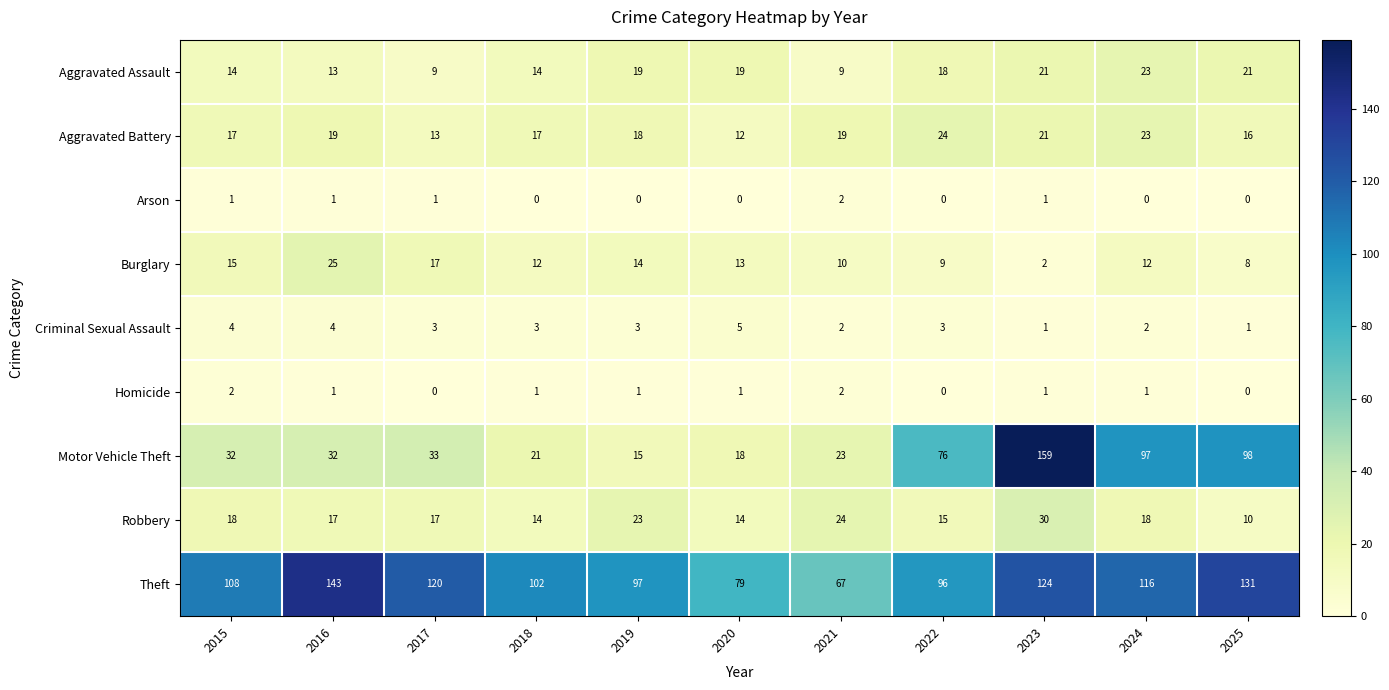

Which series has the largest total across all categories?

Theft